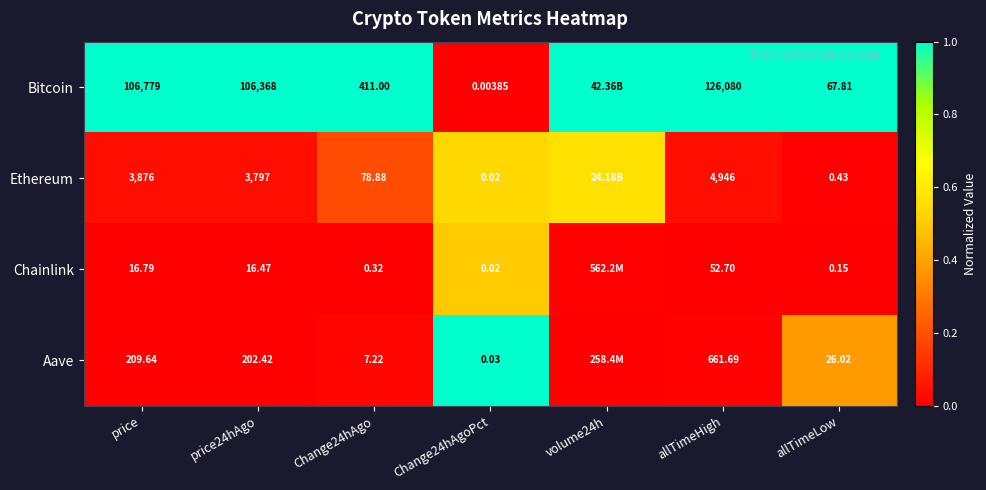

At allTimeLow, list the series in order from largest to smallest.

Bitcoin, Aave, Ethereum, Chainlink